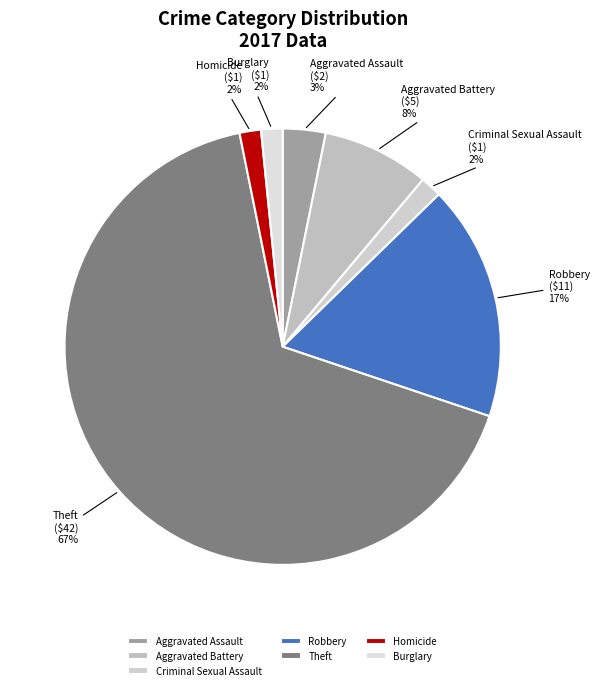

Which has a higher value, Burglary or Aggravated Battery?

Aggravated Battery